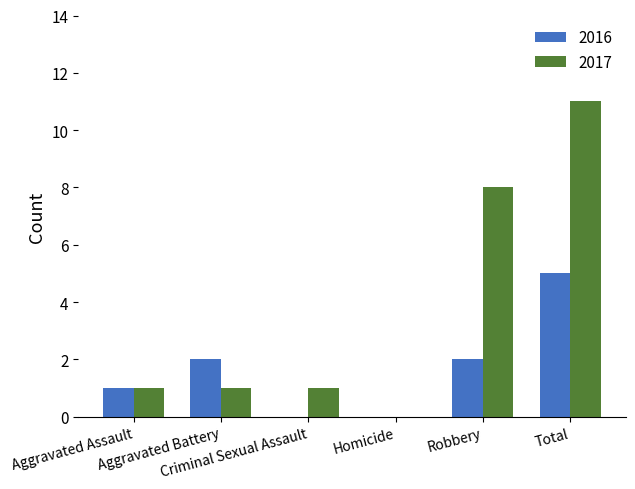

What is the highest value of the 2017 series?

11